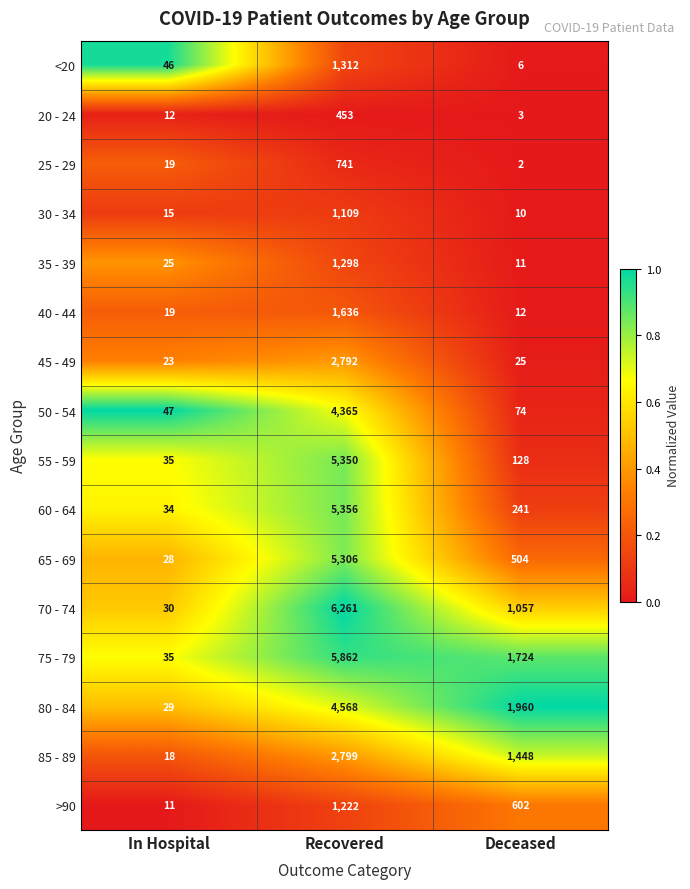

What is the sum of the 75 - 79 values at In Hospital and Recovered?

5897